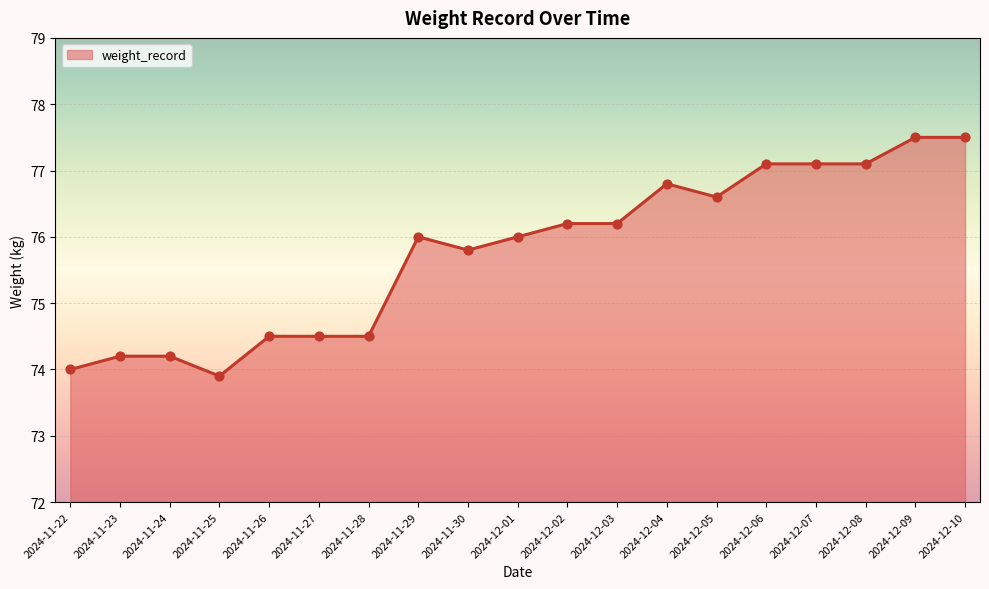

What is the ratio of the value at 2024-11-26 to the value at 2024-11-23?

1.0